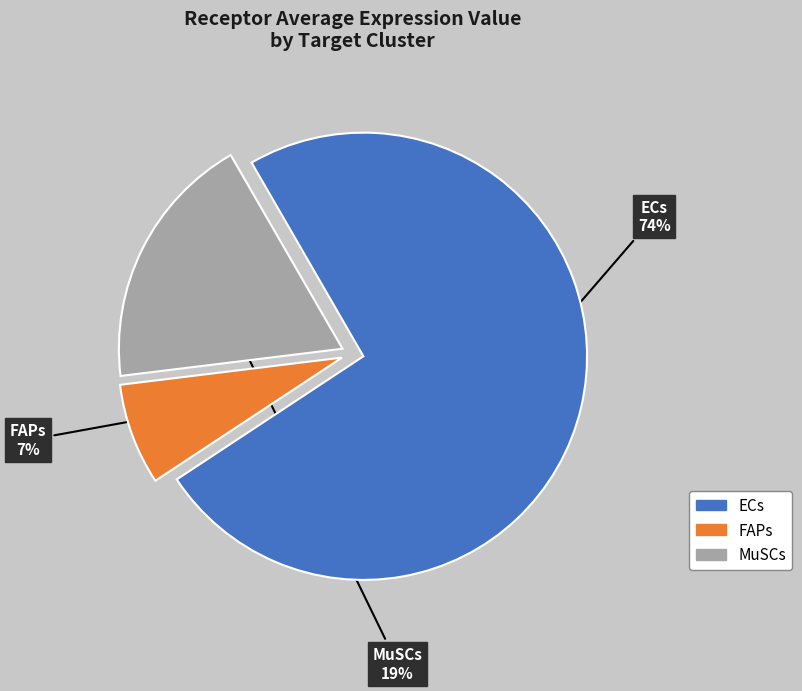

To the nearest percent, what portion does MuSCs represent?

19%